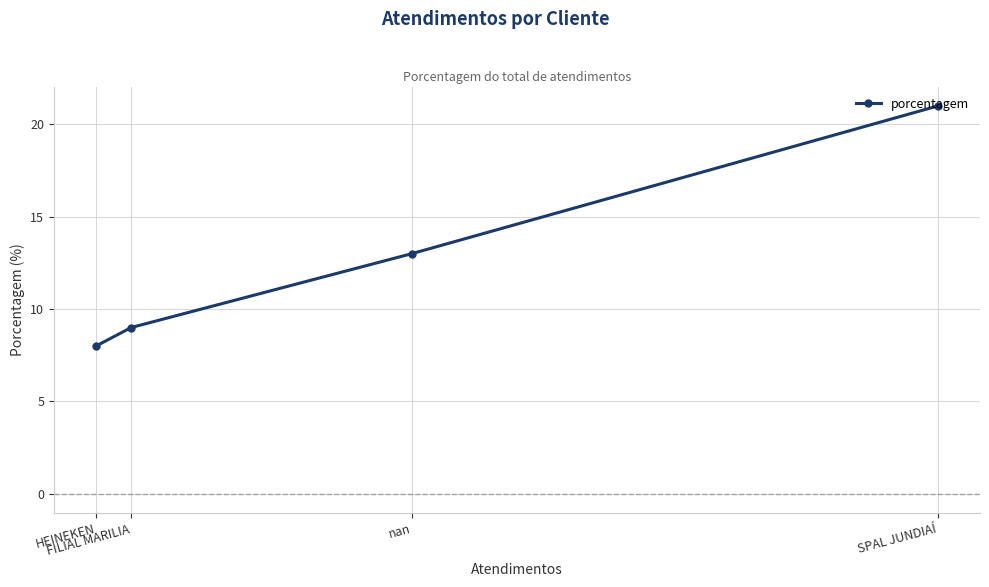

At which category does the chart reach its peak across all series?

SPAL JUNDIAÍ